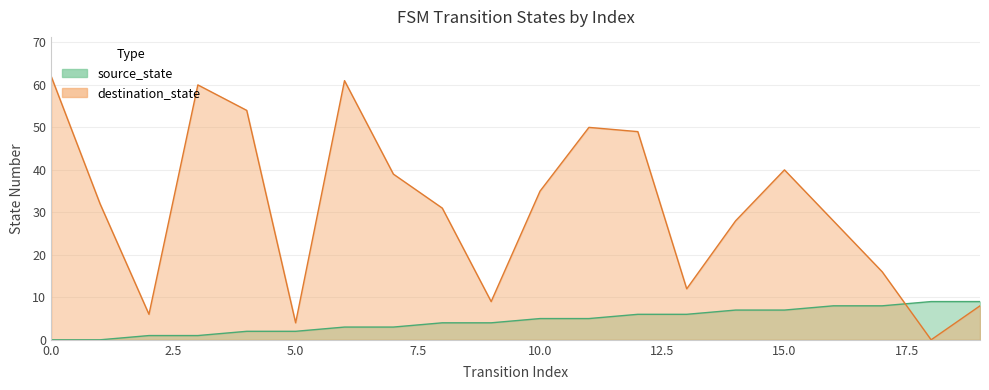

Rank the series at 7 from highest to lowest value.

destination_state, source_state